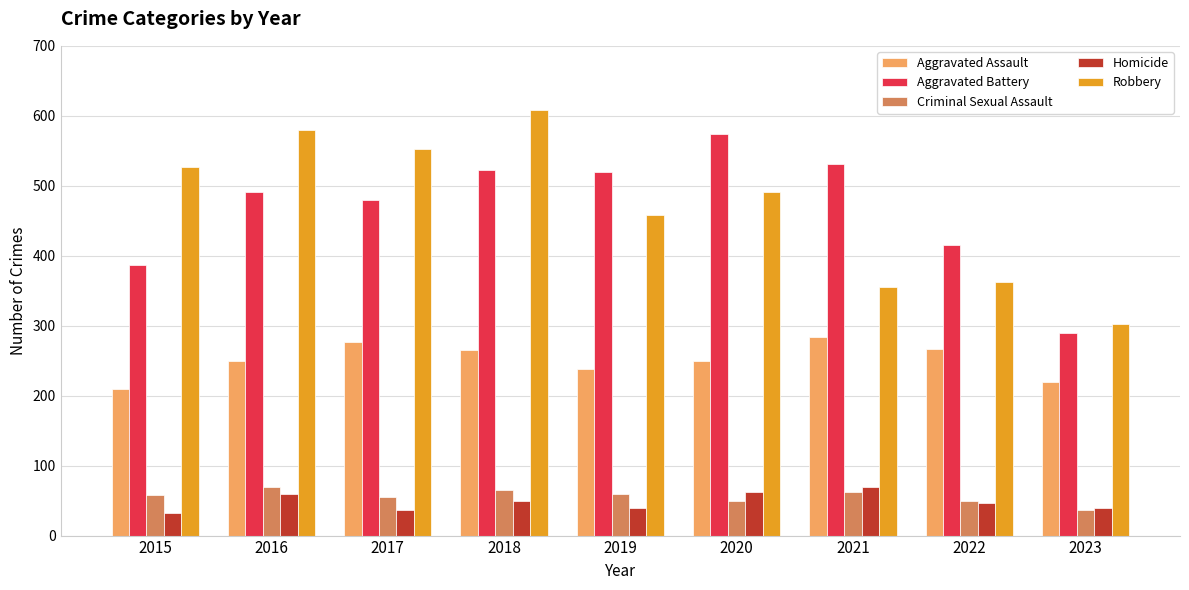

What is the difference between the maximum and second lowest values in the Aggravated Battery series?

187